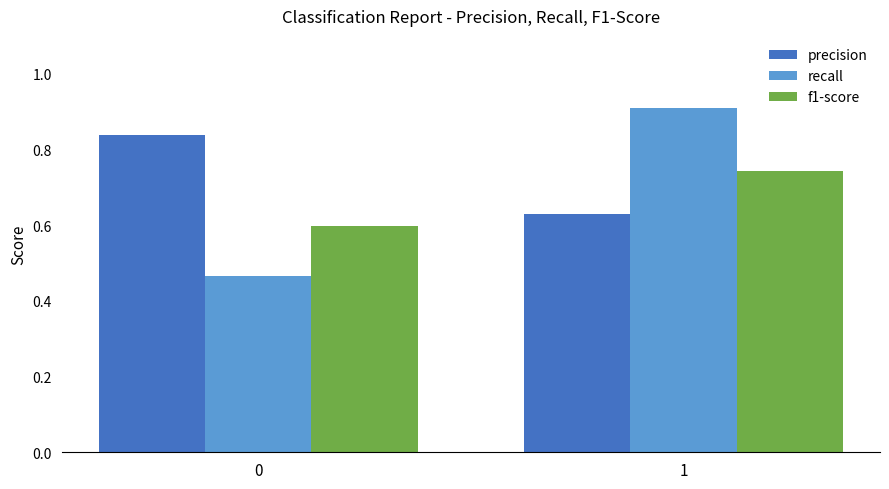

What are all the series names shown in the legend?

precision, recall, f1-score